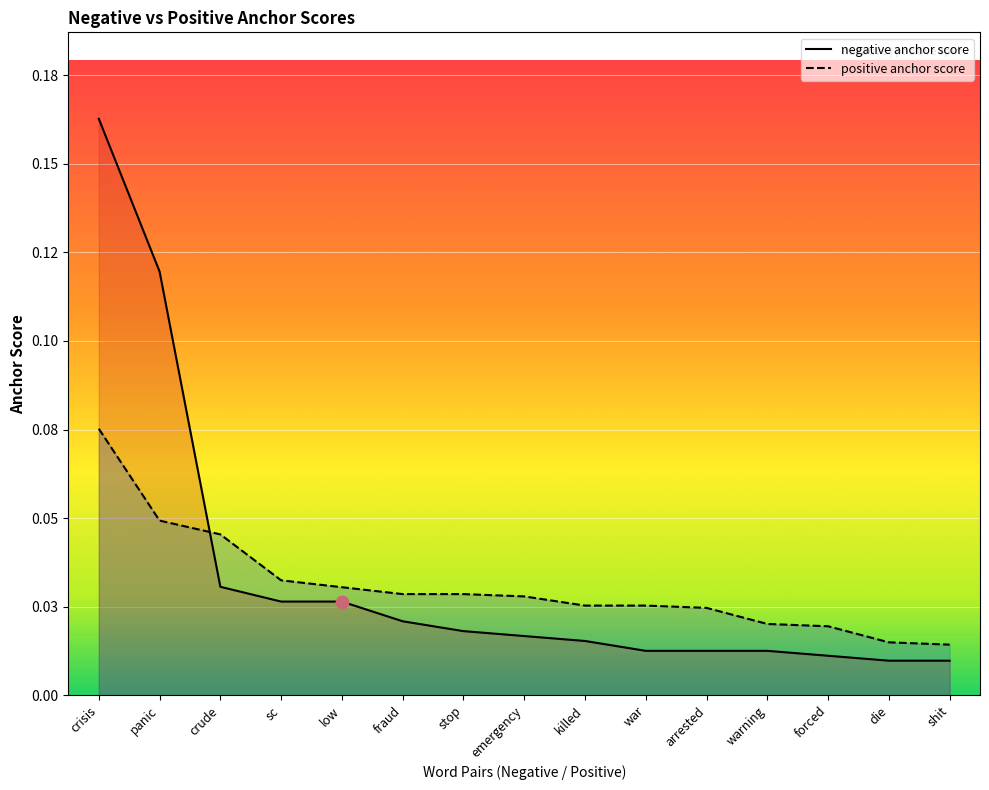

Which series contains the highest Y value?

negative anchor score